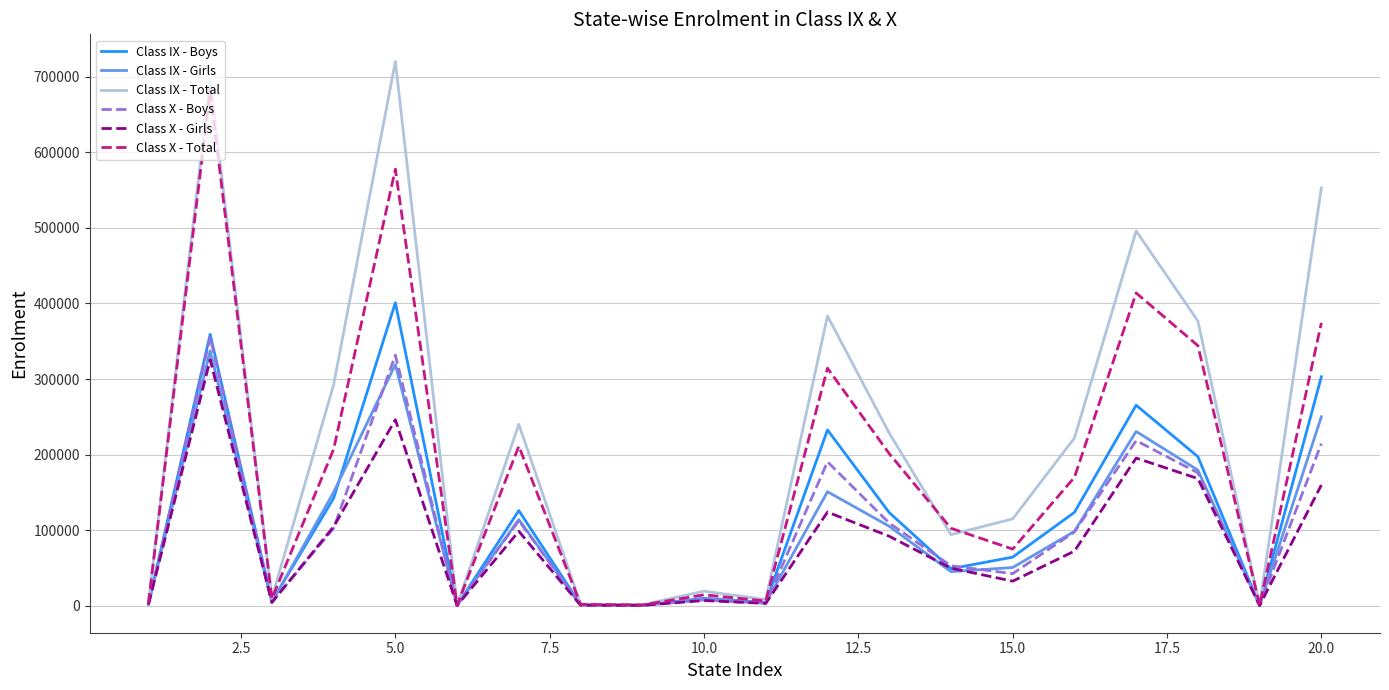

What is the maximum value for Class X - Boys?

355213